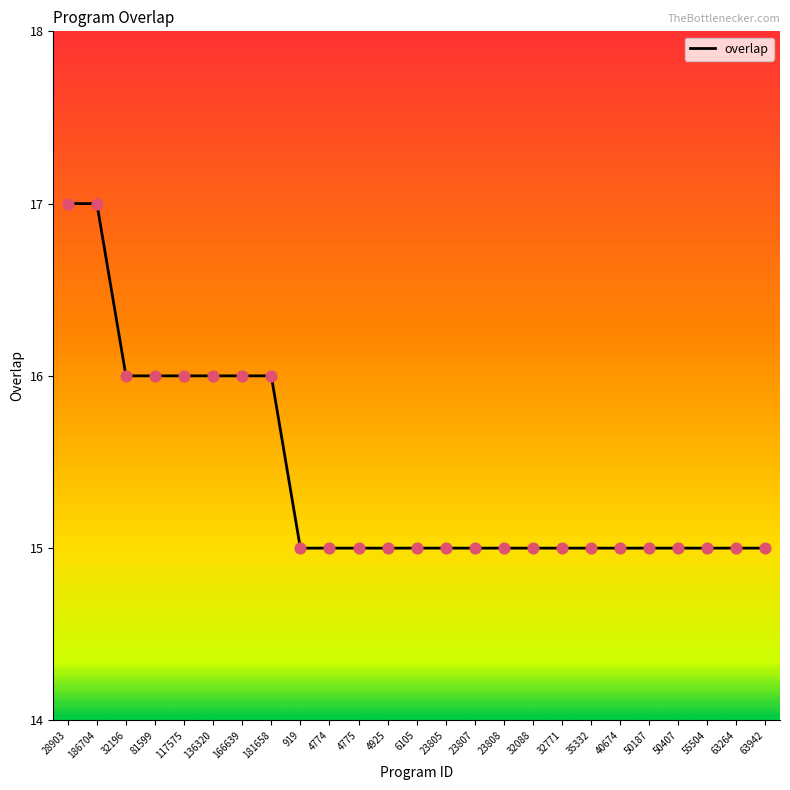

Approximately how many times larger is the value at 50187 compared to 23808?

1.0